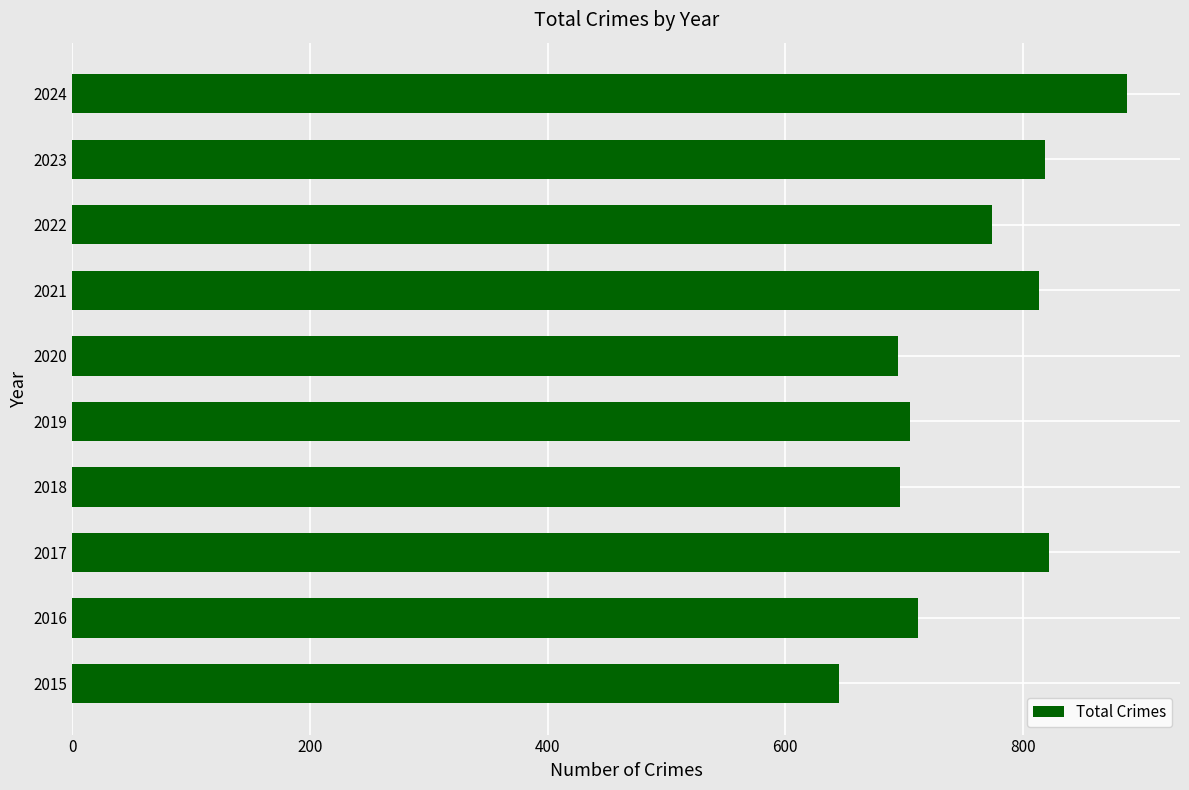

Between 2023 and 2016, which is larger?

2023